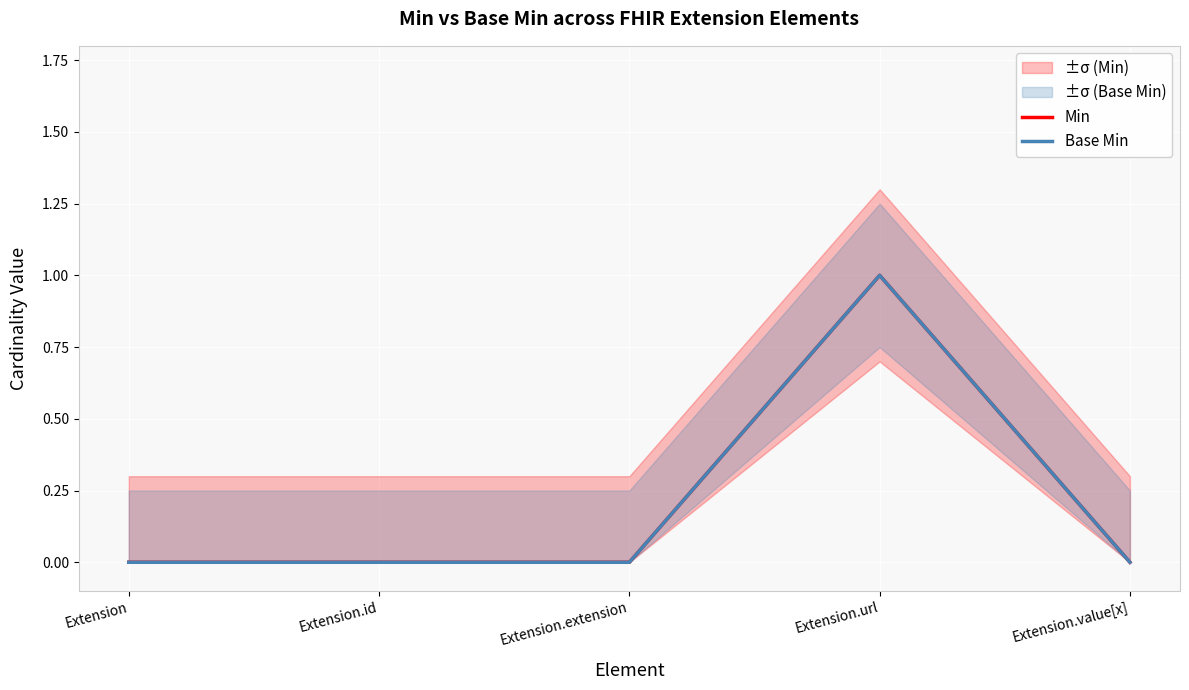

What are all the series names shown in the legend?

Min, Base Min